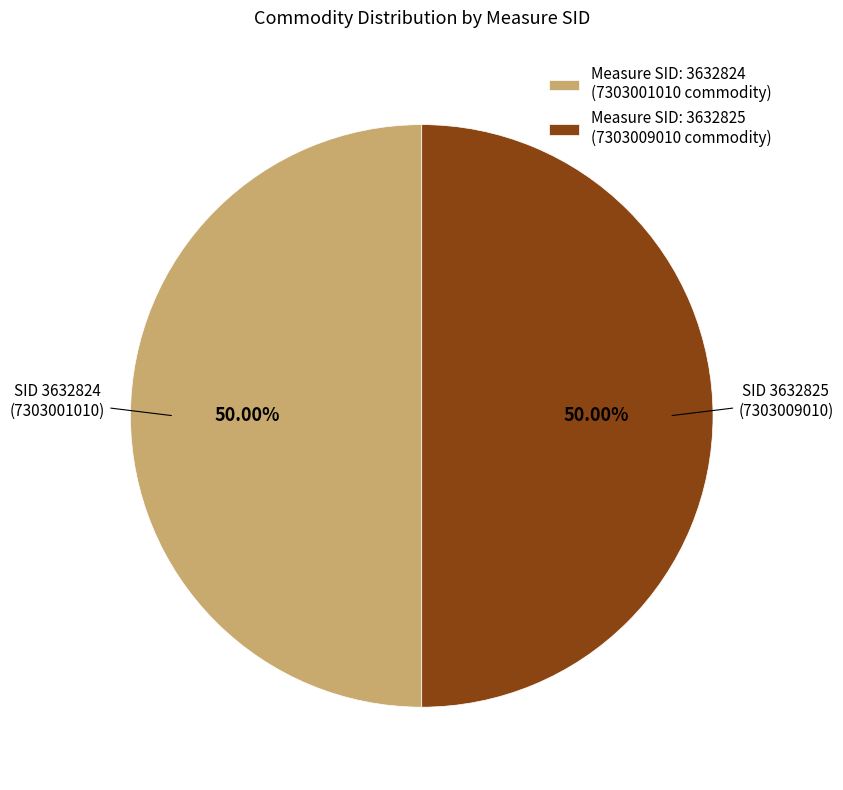

Is the sum of Measure SID: 3632824 (7303001010 commodity) and Measure SID: 3632825 (7303009010 commodity) greater than half?

Yes